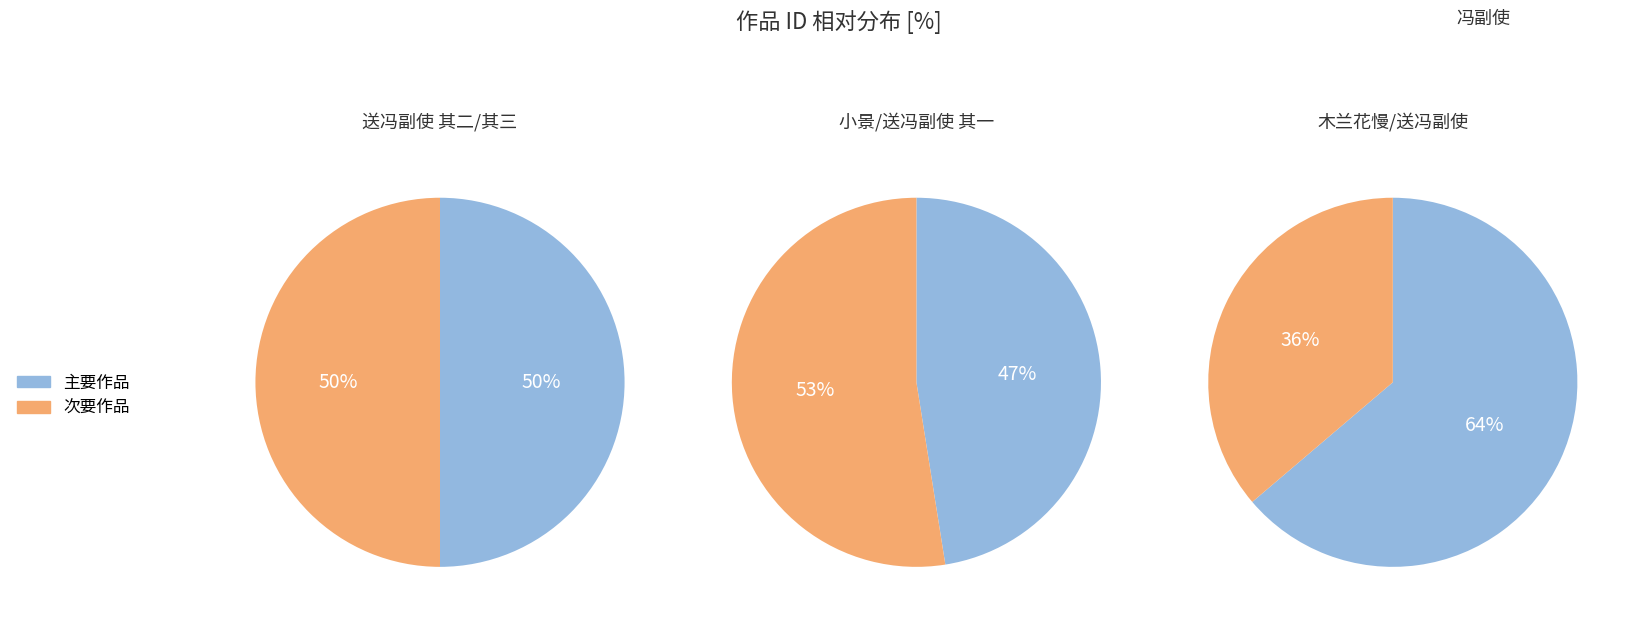

Does any single category account for the majority?

No